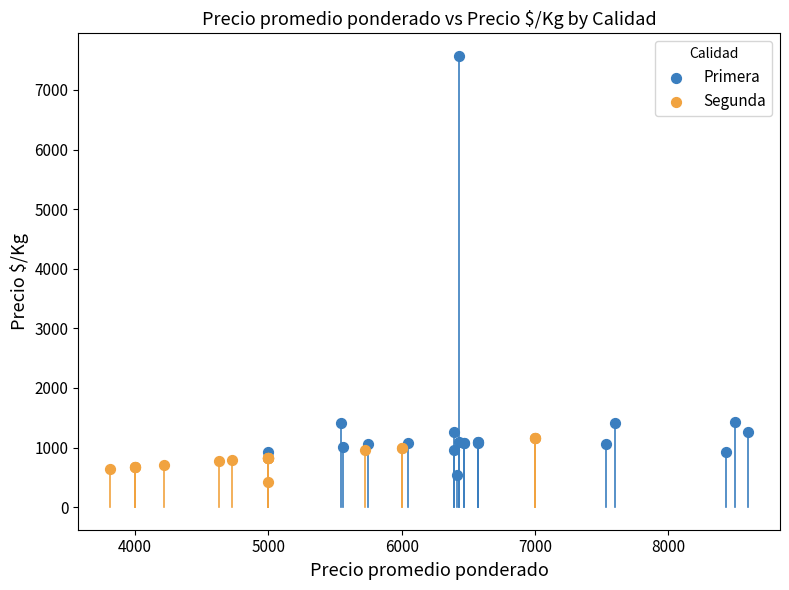

Which series reaches the maximum Y coordinate?

Primera